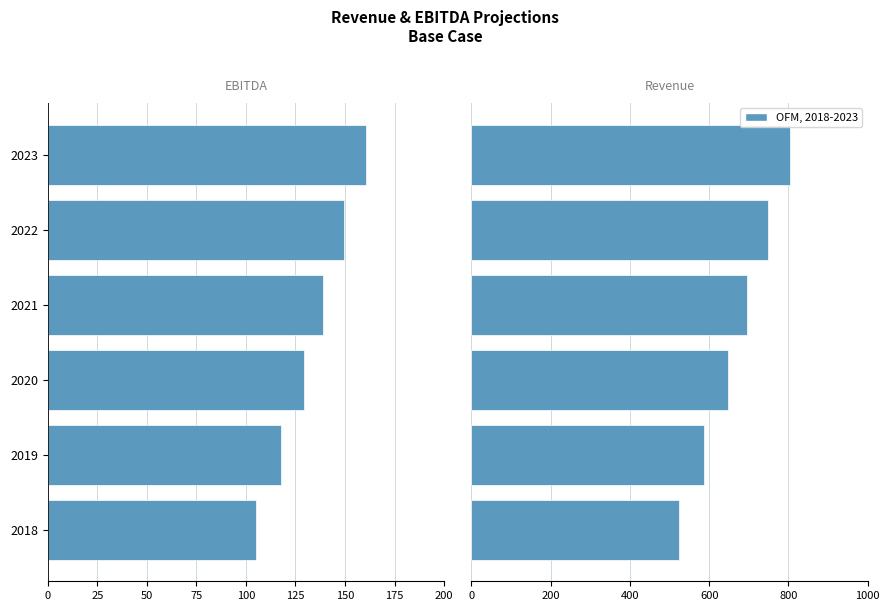

Rank the series at 2020 from highest to lowest value.

Revenue, EBITDA